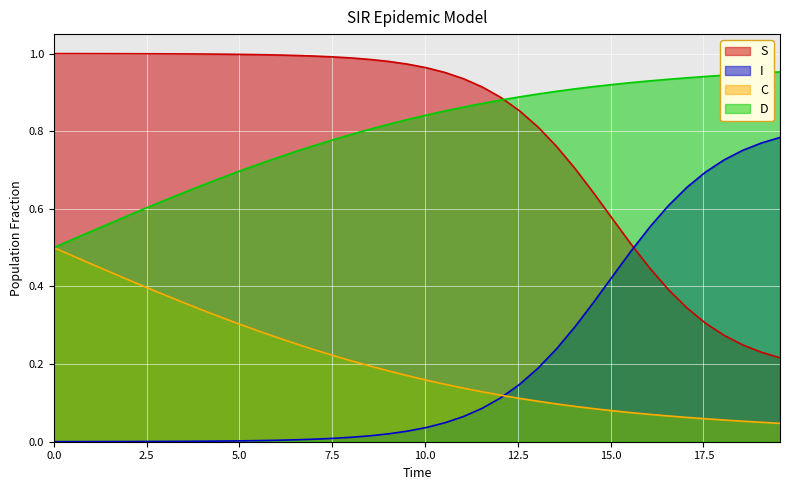

What is the difference between the maximum and minimum values in the C series?

0.5